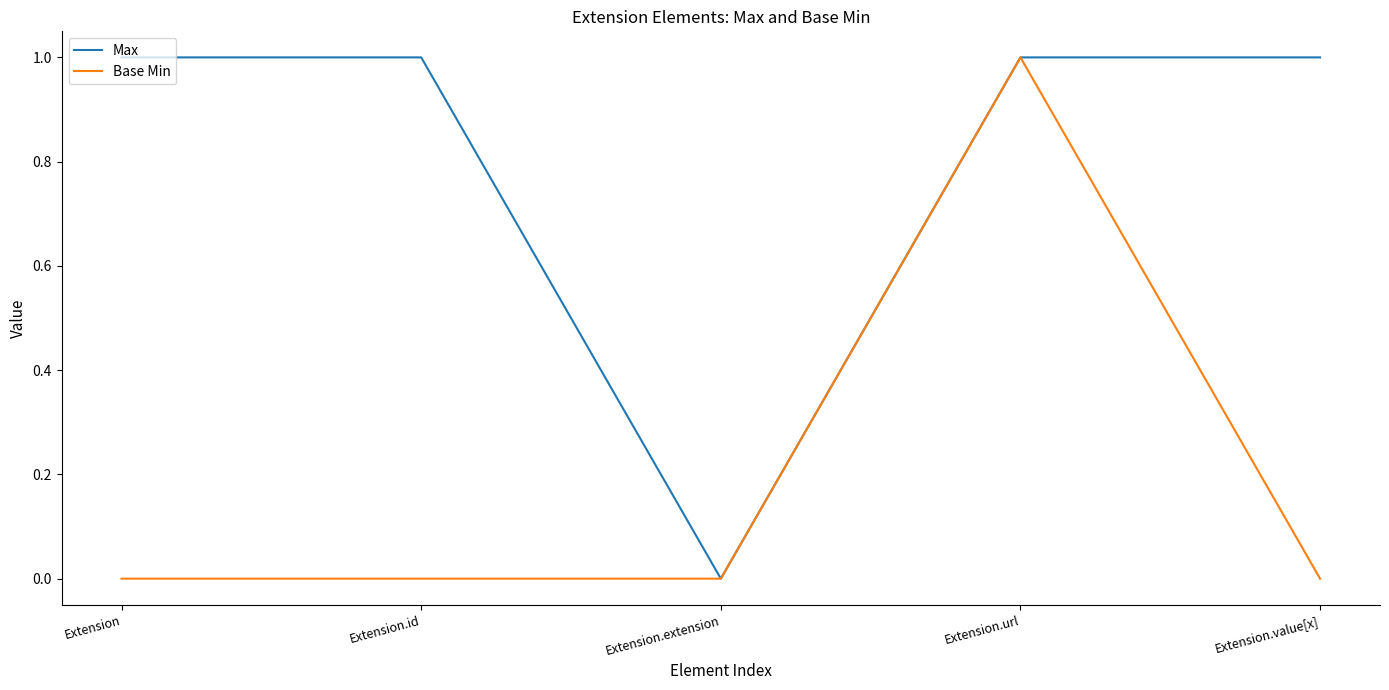

Does the chart have visible grid lines?

No